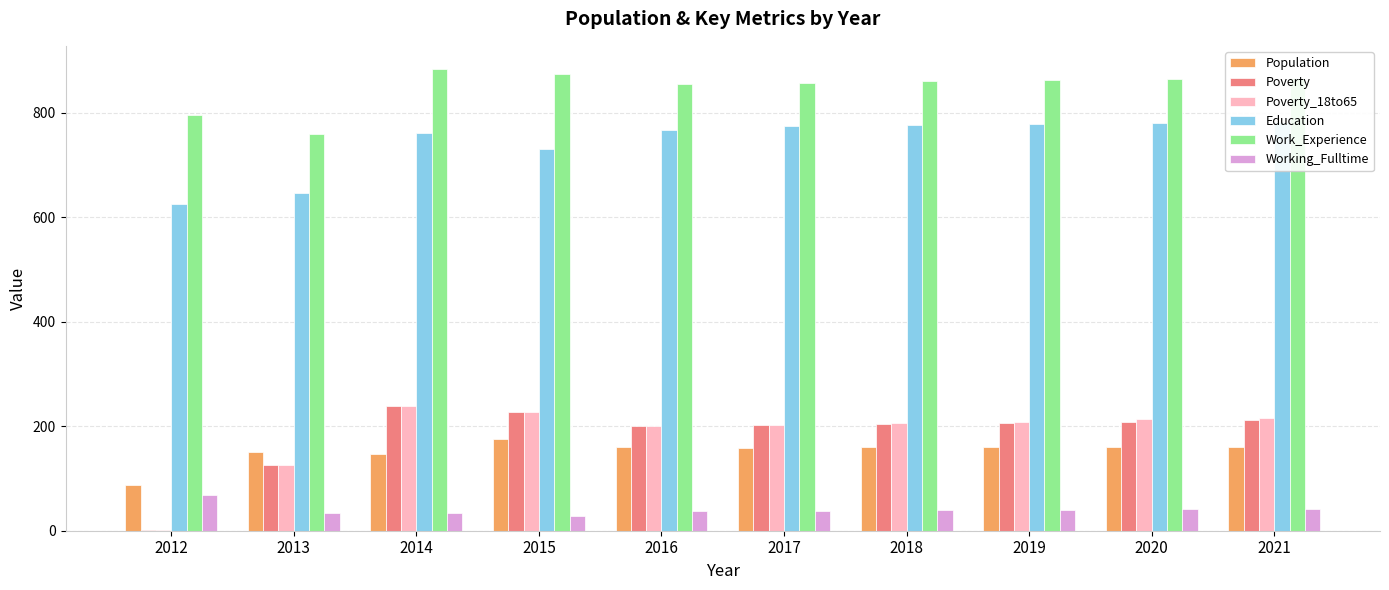

What is the value of the Work_Experience bar at the 10th from the left?

866